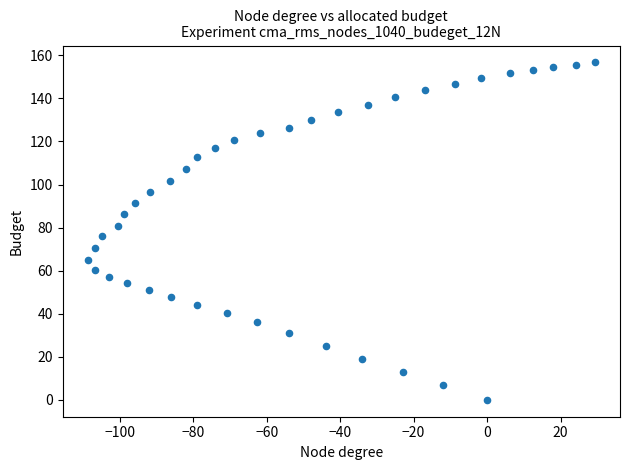

What is the range of Y values (max minus min)?

156.7